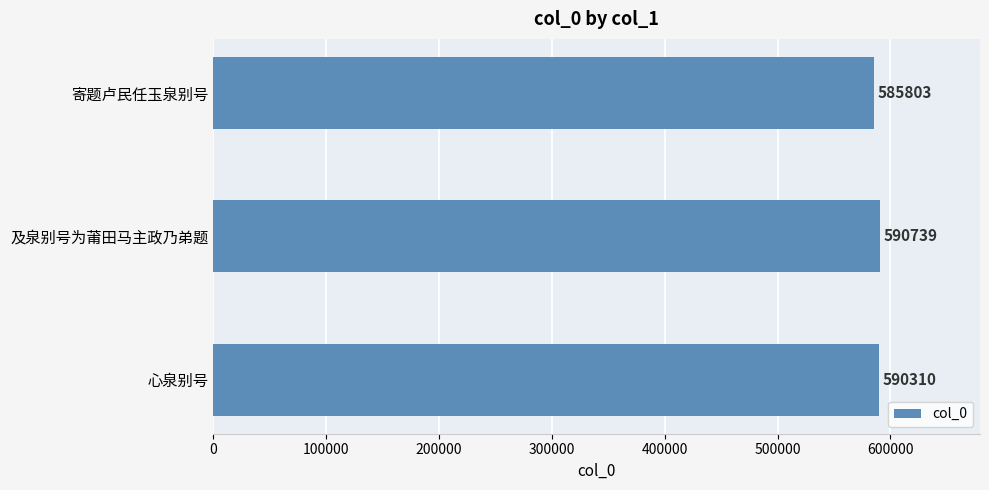

Reading top to bottom, list all the values displayed in this chart.

585803	590739	590310